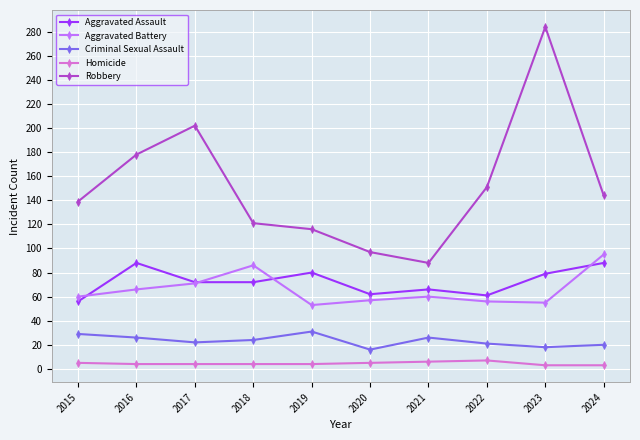

True or false: Aggravated Assault has a value of 62 at 2020.

True